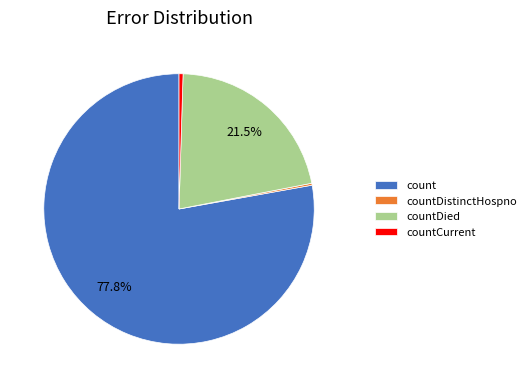

Which category accounts for the majority?

count